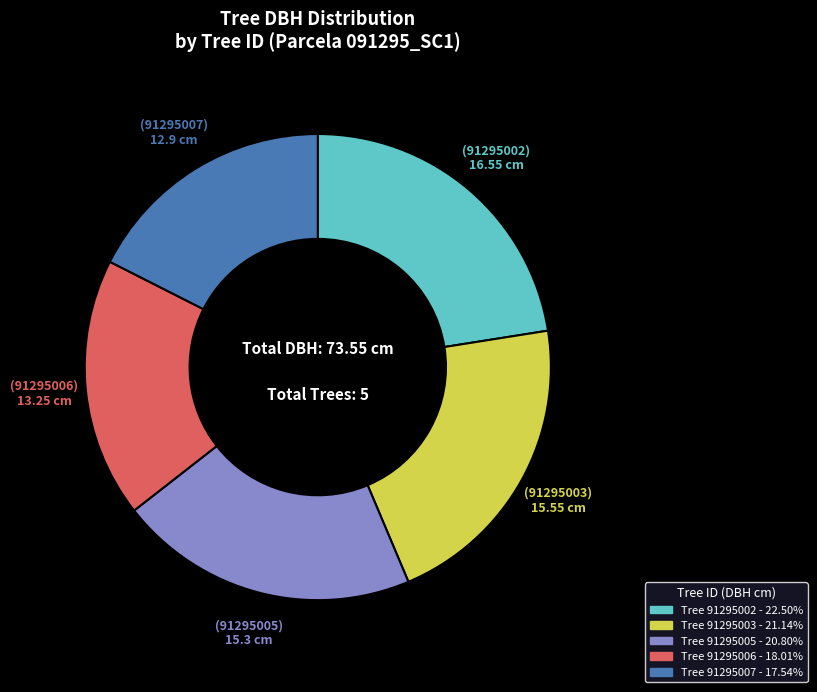

Is there a majority slice in this chart?

No